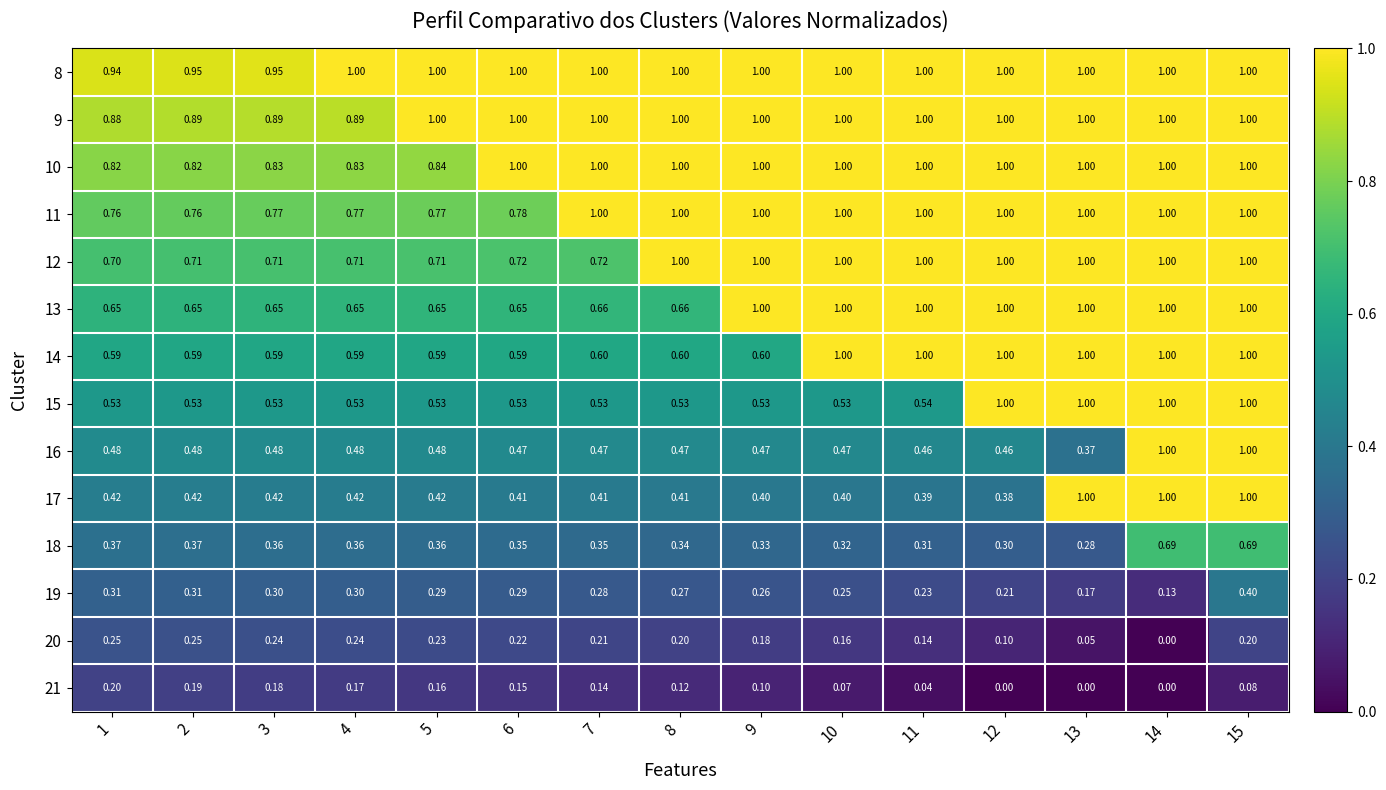

Is the value of 16 at 4 greater than the value of 9 at 5?

No